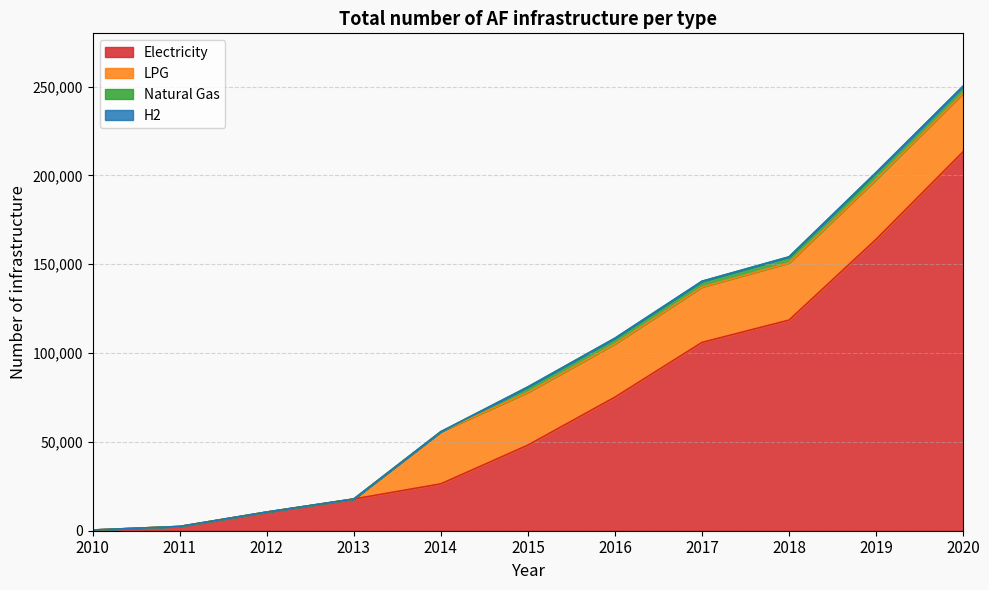

What is the sum of the H2 values at 2020 and 2012?

132